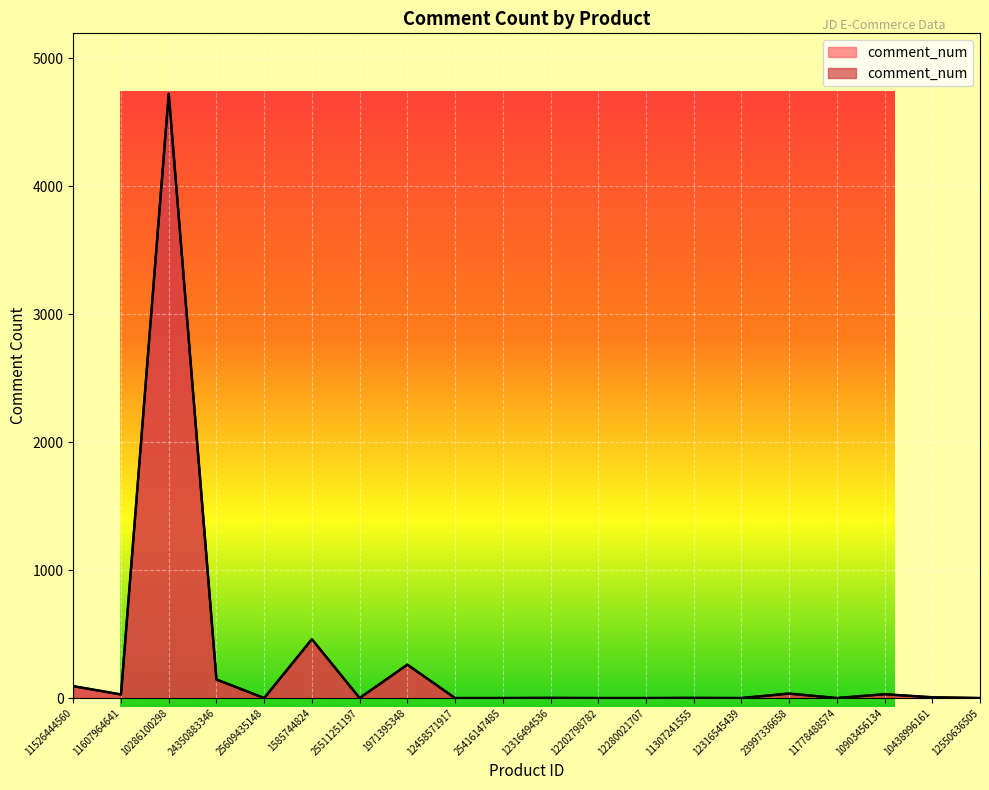

What position from the left is 24350883346?

4